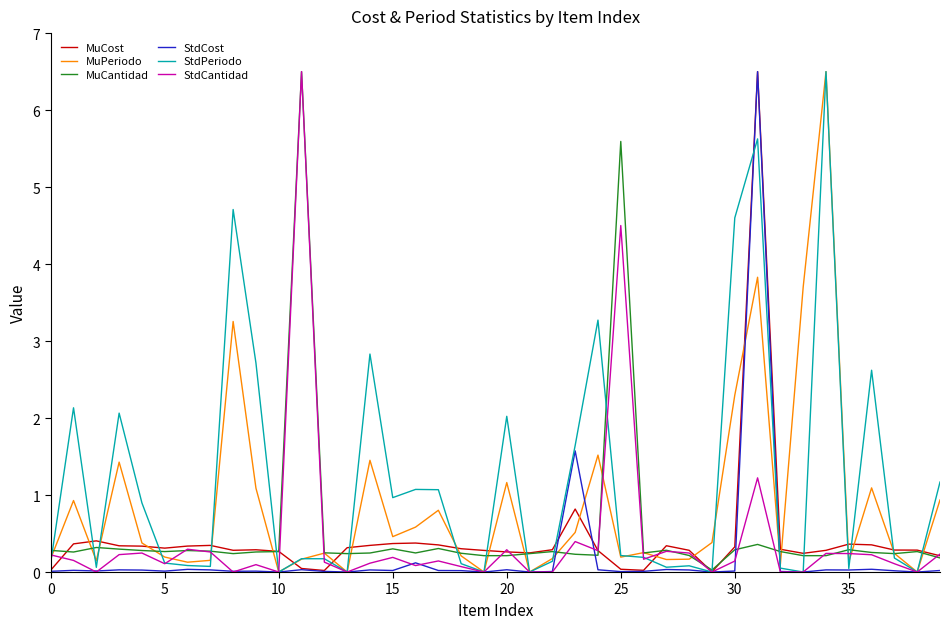

What is the highest value of the StdPeriodo series?

6.5